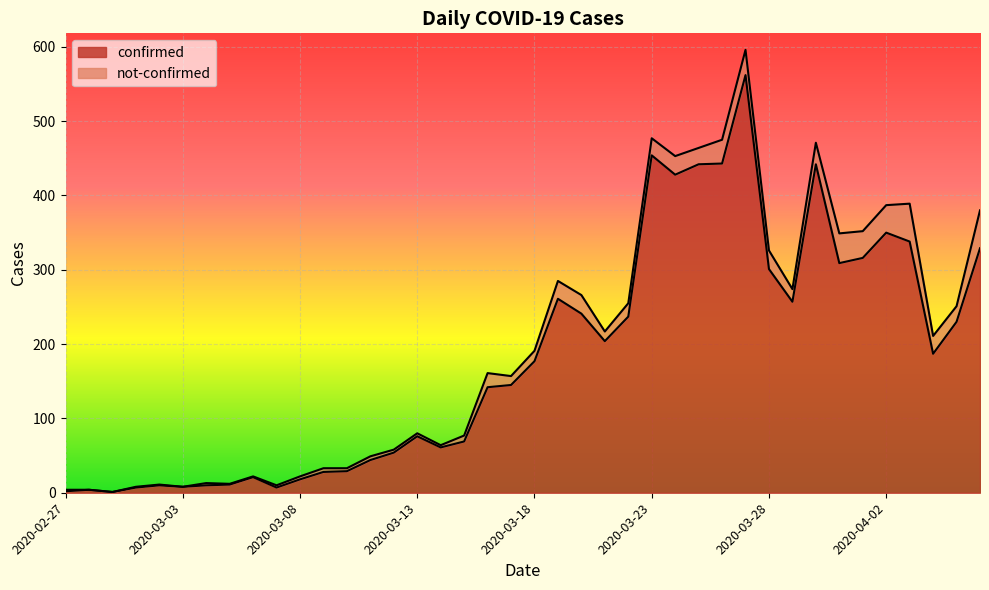

What is the average value?

181